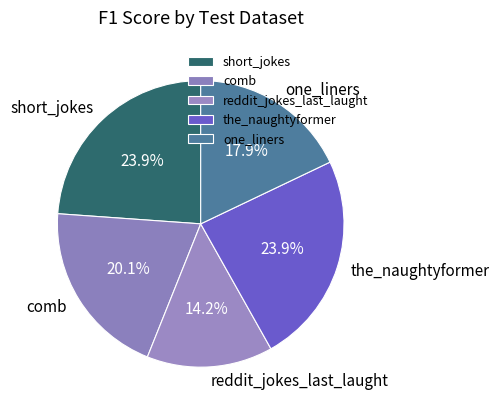

The comb slice represents 13% of the pie. True or false?

False